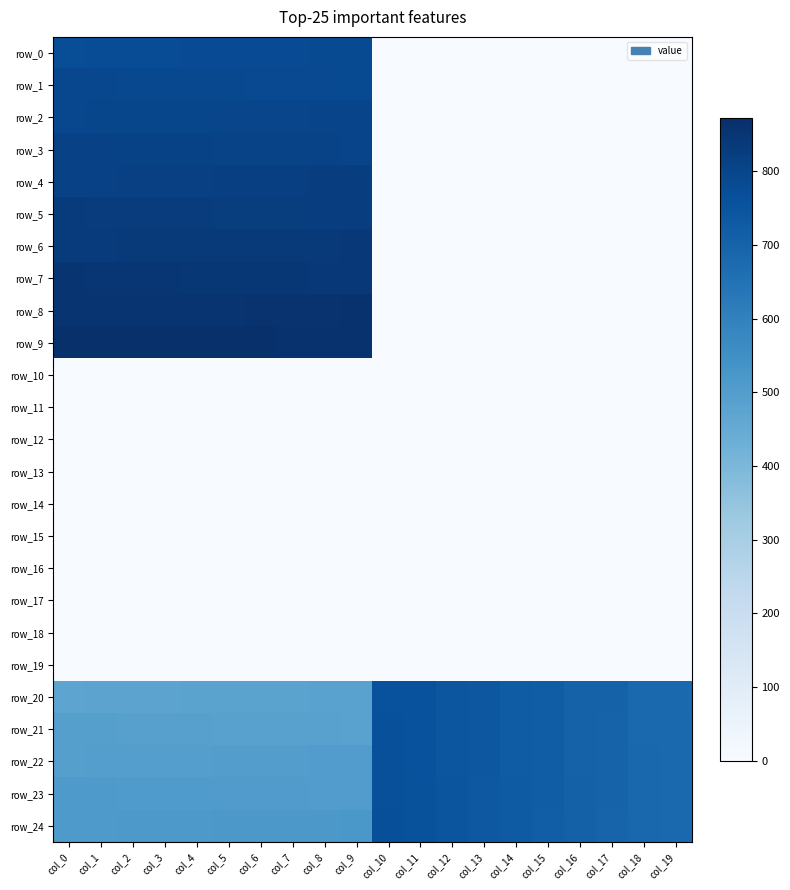

True or false: row_8 has a value of 338.9 at col_19.

False